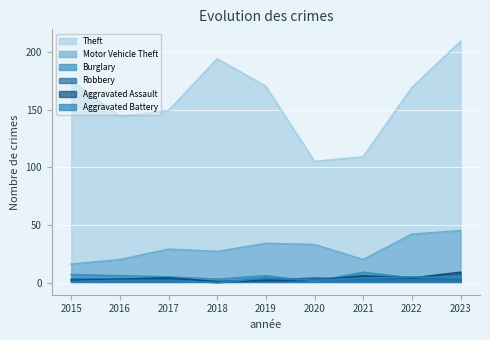

True or false: Theft has more than 0 interior local peaks.

True